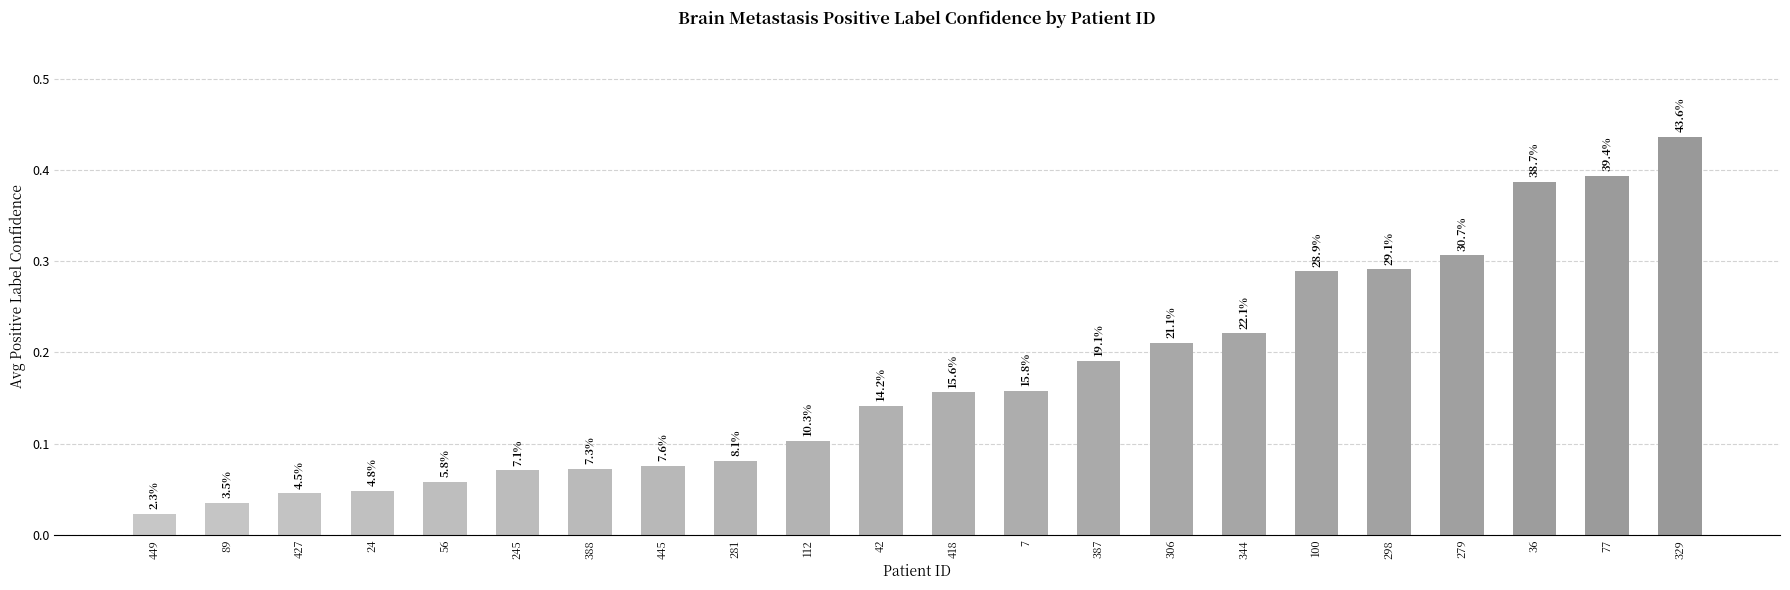

The chart shows a value of 0.4 at 77. True or false?

True